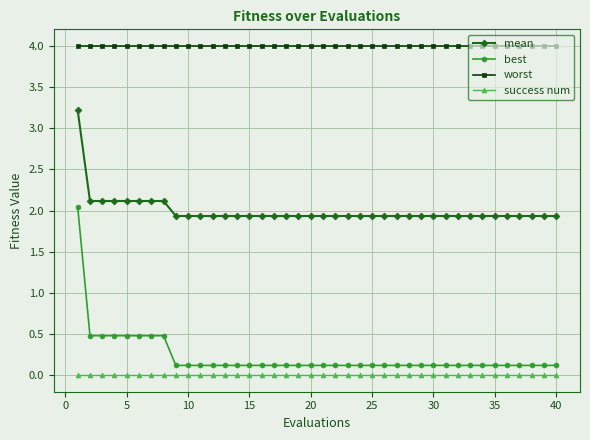

What is the sum of all worst values?

160.0